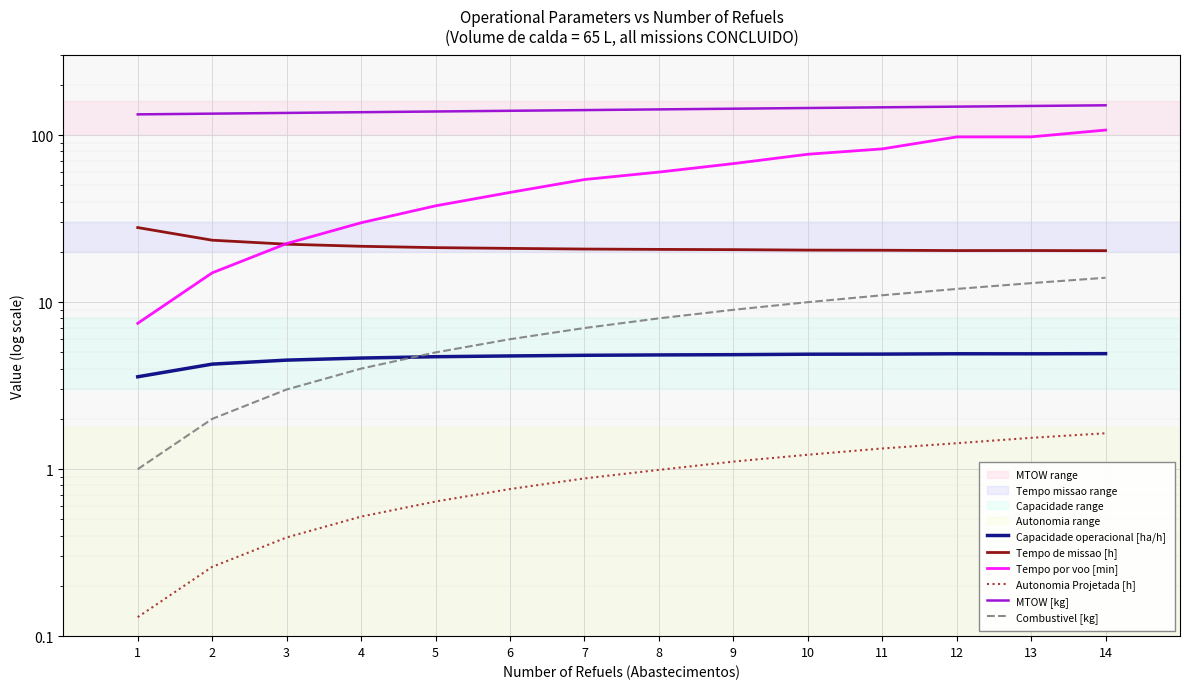

Which series has the largest range (max minus min)?

Tempo por voo [min]